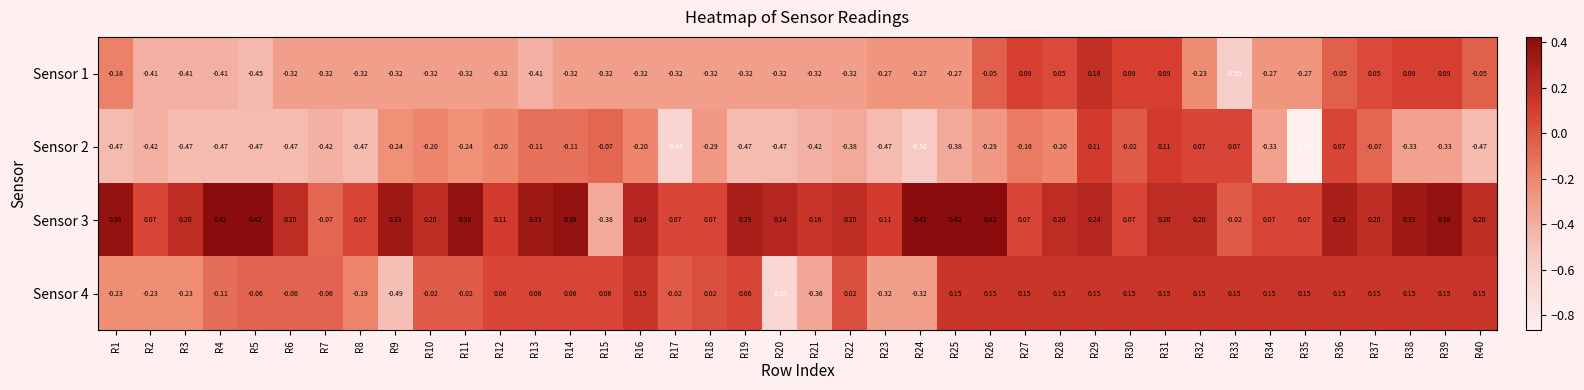

Is the value of Sensor 4 at R26 greater than the value of Sensor 2 at R5?

Yes